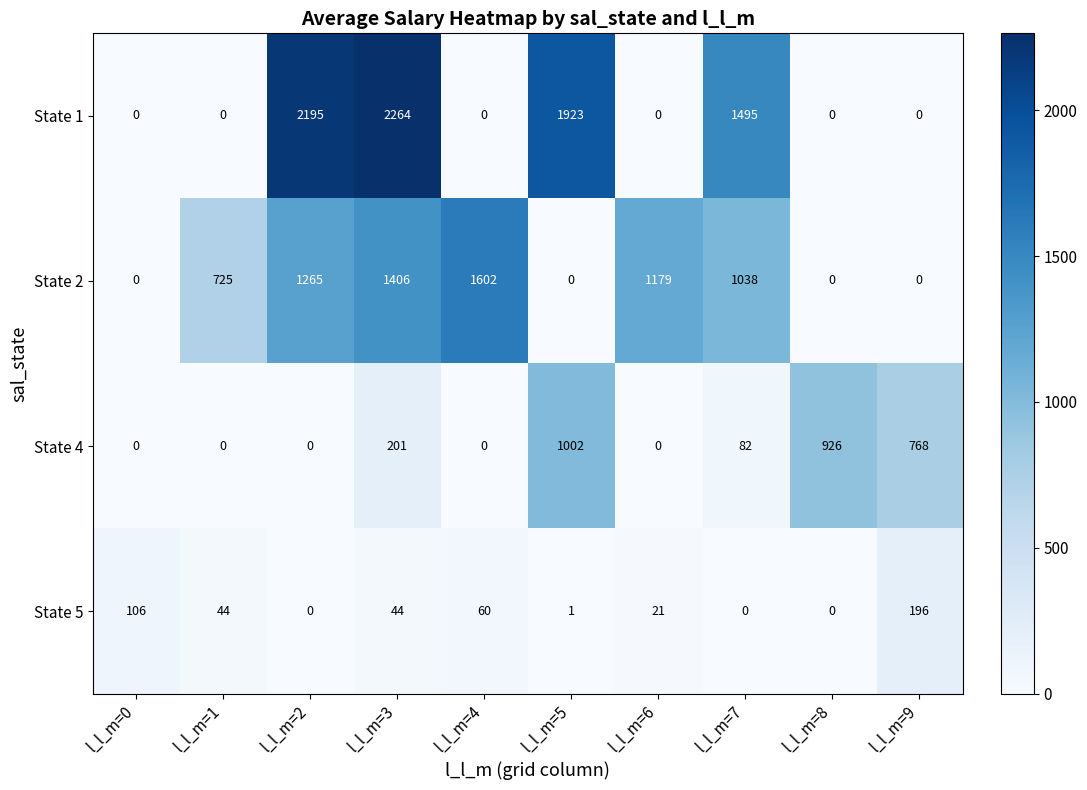

Rank the series by their maximum value, from highest to lowest.

State 1, State 2, State 4, State 5